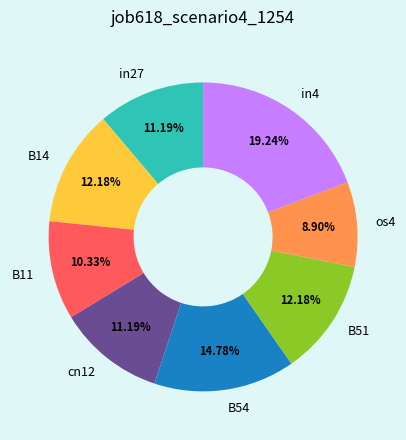

To the nearest percent, what percentage of the pie is B11?

10%